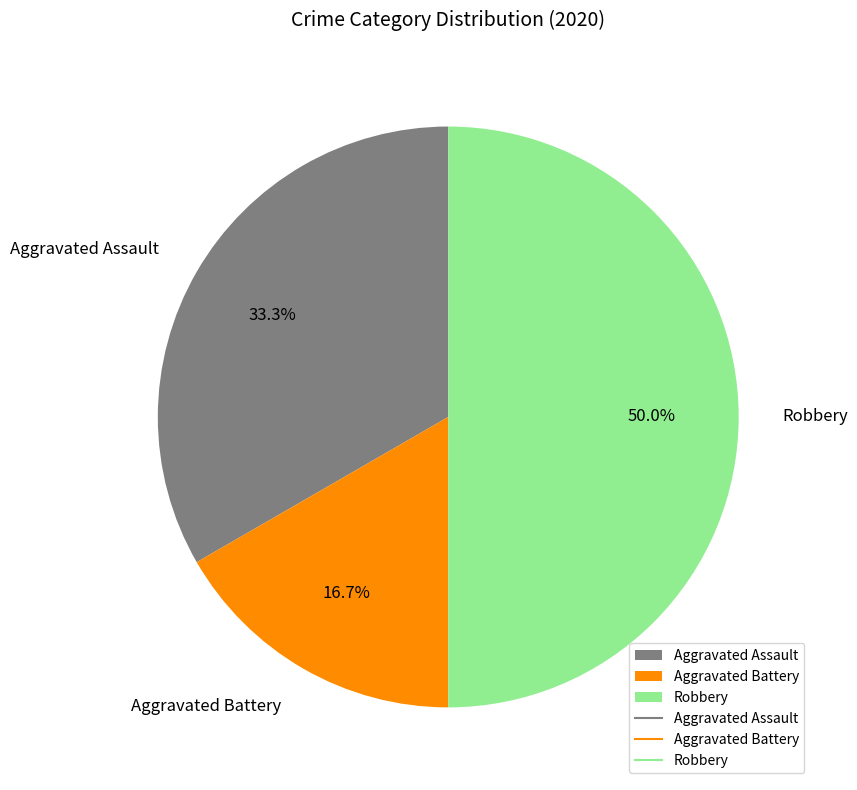

What percentage do Robbery and Aggravated Battery together represent?

66.7%